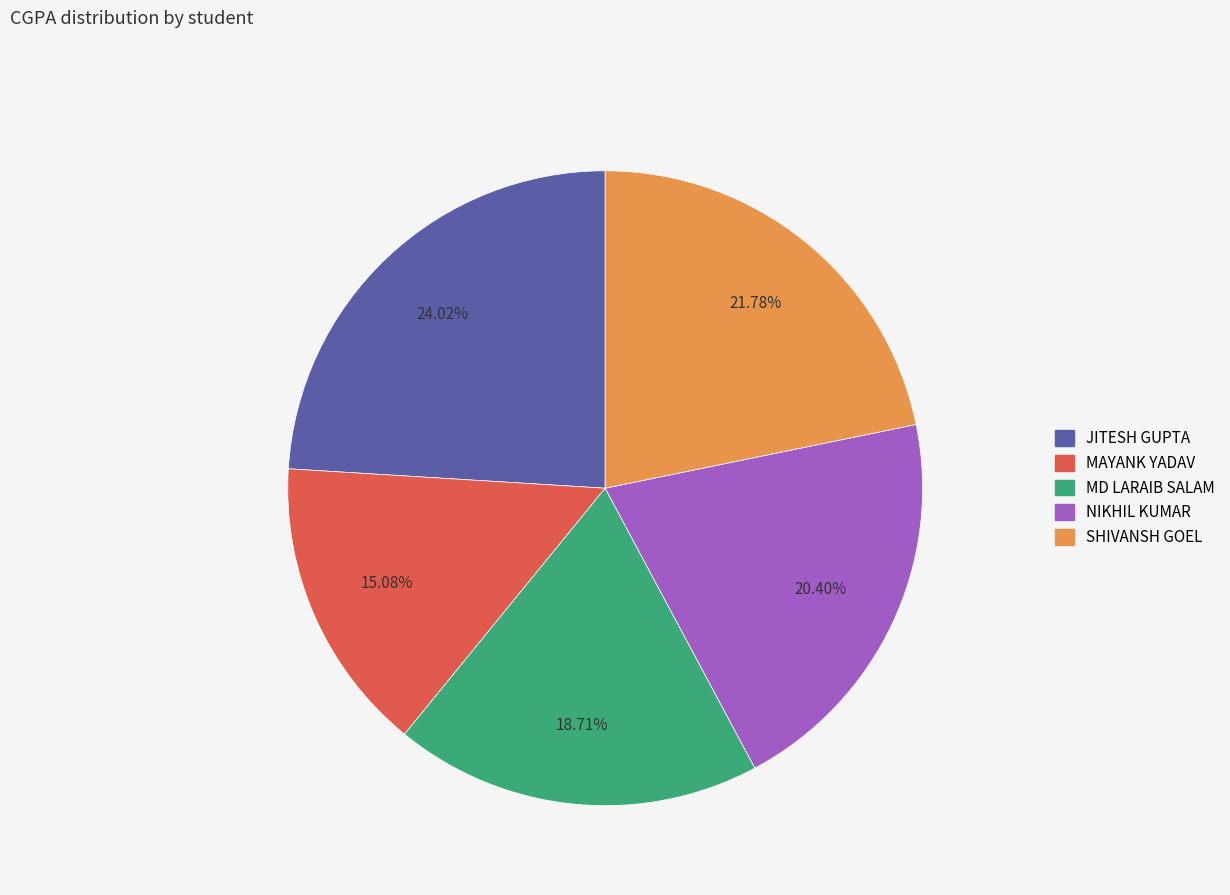

To the nearest percent, what is the combined percentage of MAYANK YADAV and NIKHIL KUMAR?

35%